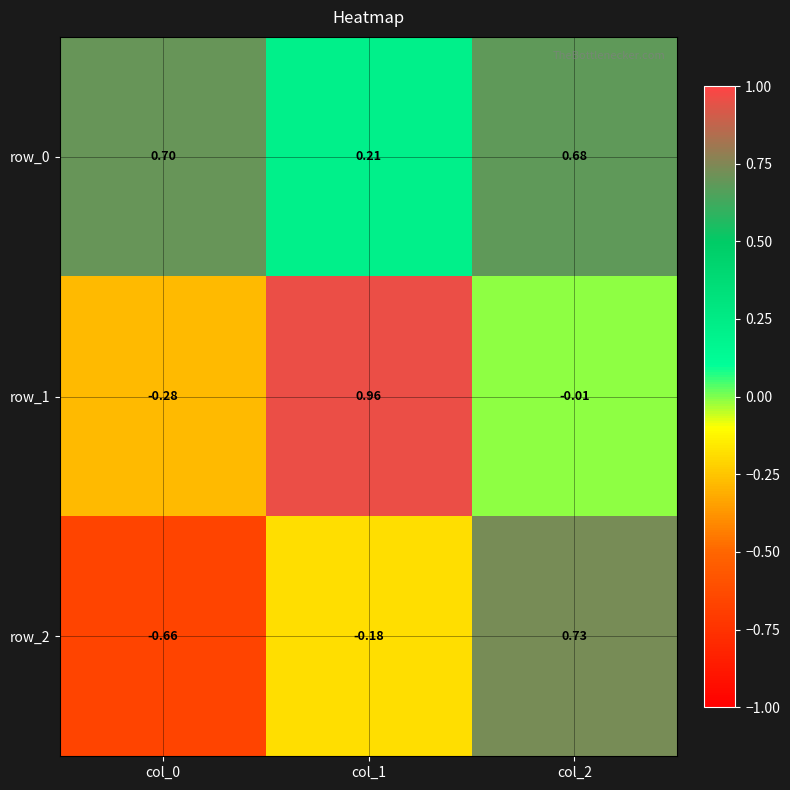

How many series are shown in this chart?

3